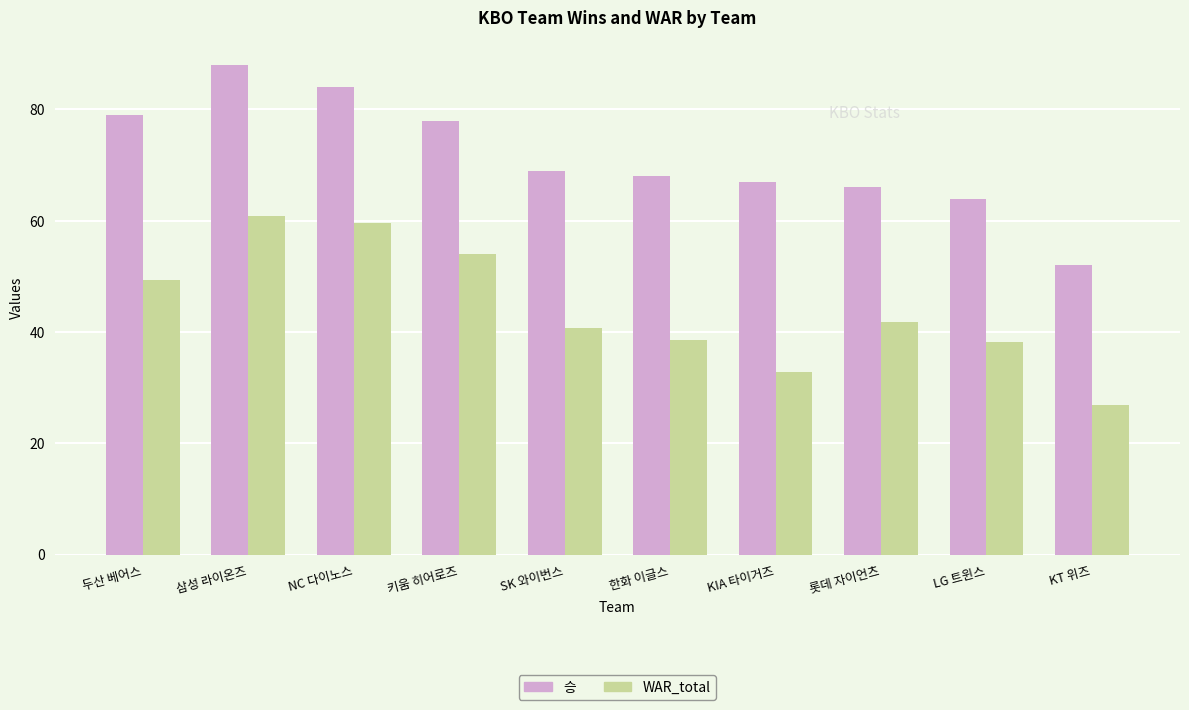

What is the smallest value displayed?

26.9